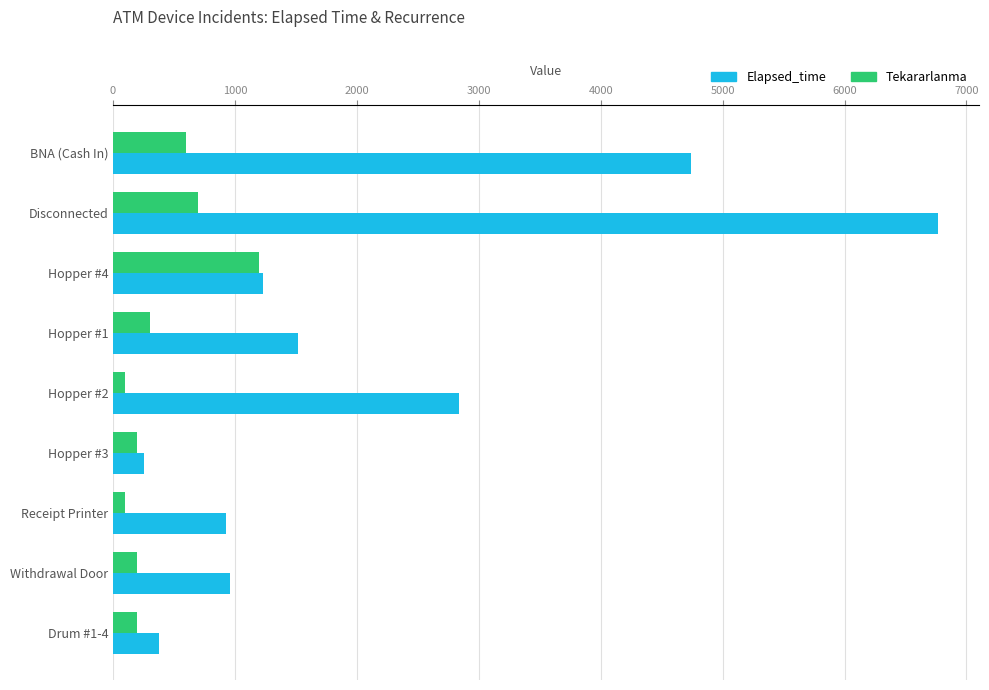

What is the minimum value for Elapsed_time?

255